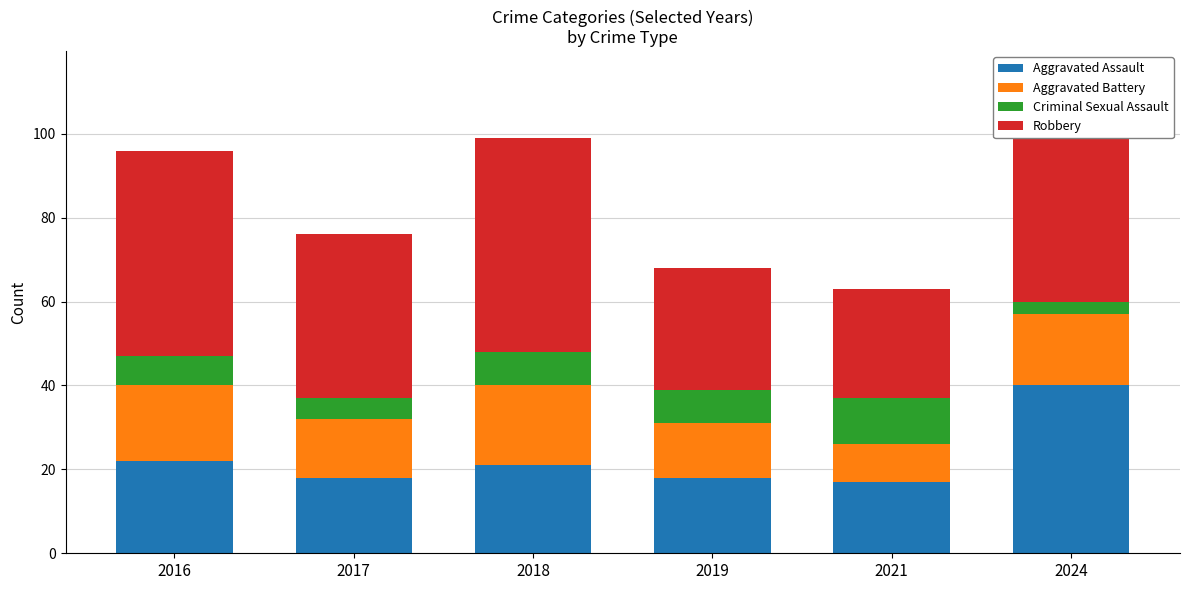

At 2018, list the series in order from smallest to largest.

Criminal Sexual Assault, Aggravated Battery, Aggravated Assault, Robbery